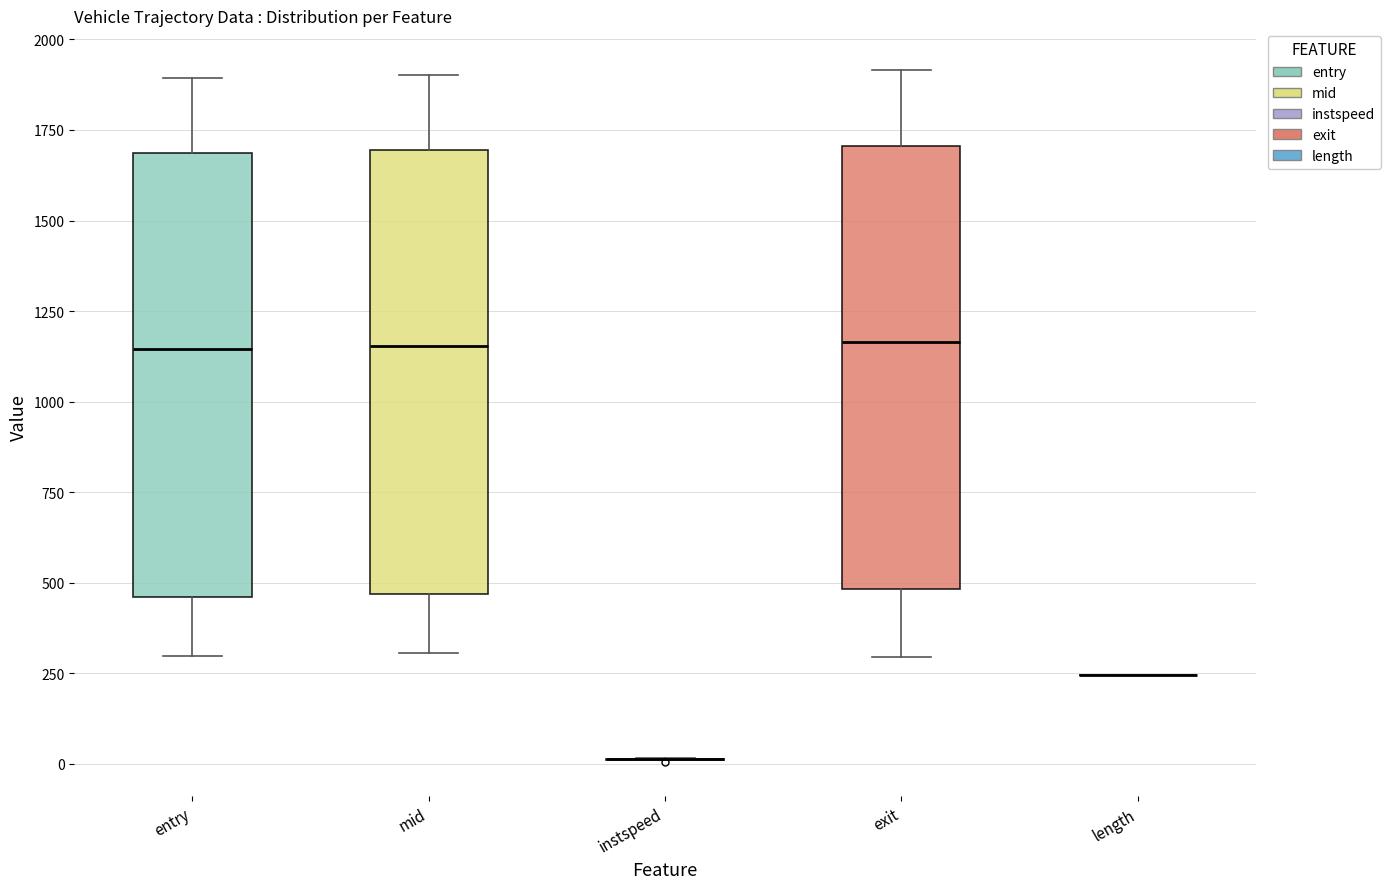

Reading left to right, transcribe this box plot: for each box, give where its median line is, the range the box spans, and where its two whiskers end, as read against the y-axis. The values are not printed on the chart, so give them approximately, as read against the axis.

entry: median 1150, box 450 to 1700, whiskers 300 to 1900
mid: median 1150, box 450 to 1700, whiskers 300 to 1900
instspeed: box collapsed to a line at 0, whiskers 0 to 0
exit: median 1150, box 500 to 1700, whiskers 300 to 1900
length: box collapsed to a line at 250, whiskers 250 to 250